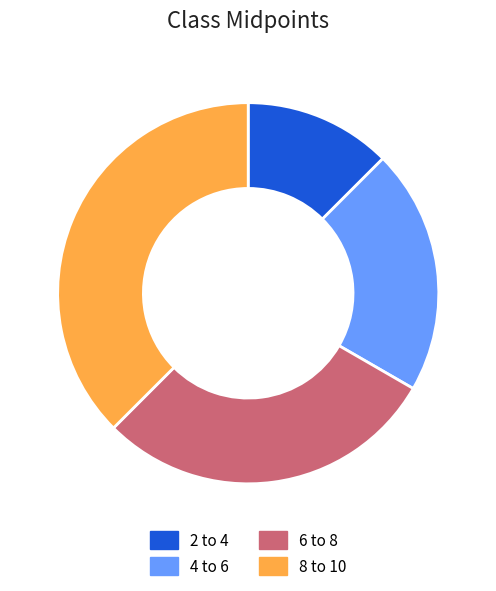

Which has a higher value, 6 to 8 or 8 to 10?

8 to 10